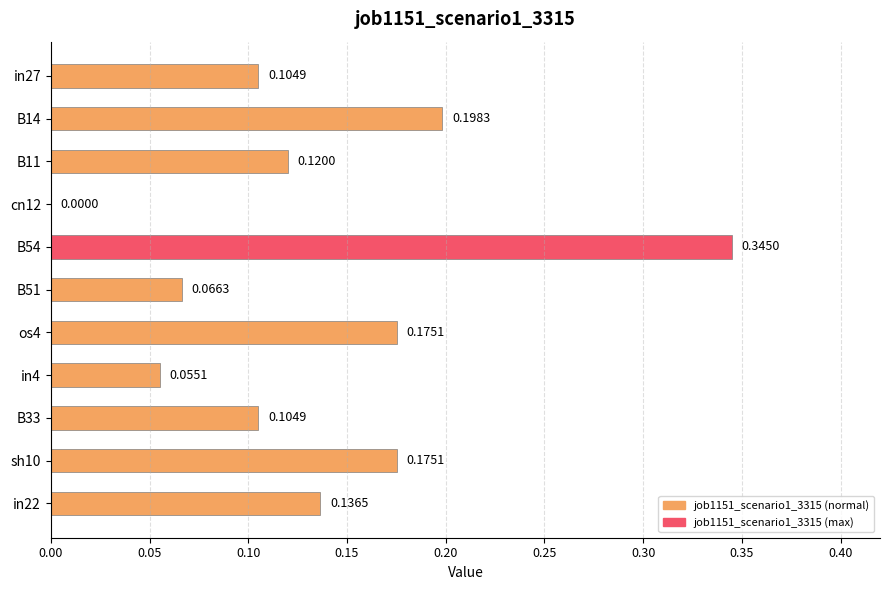

At which label is the value closest to 0?

cn12